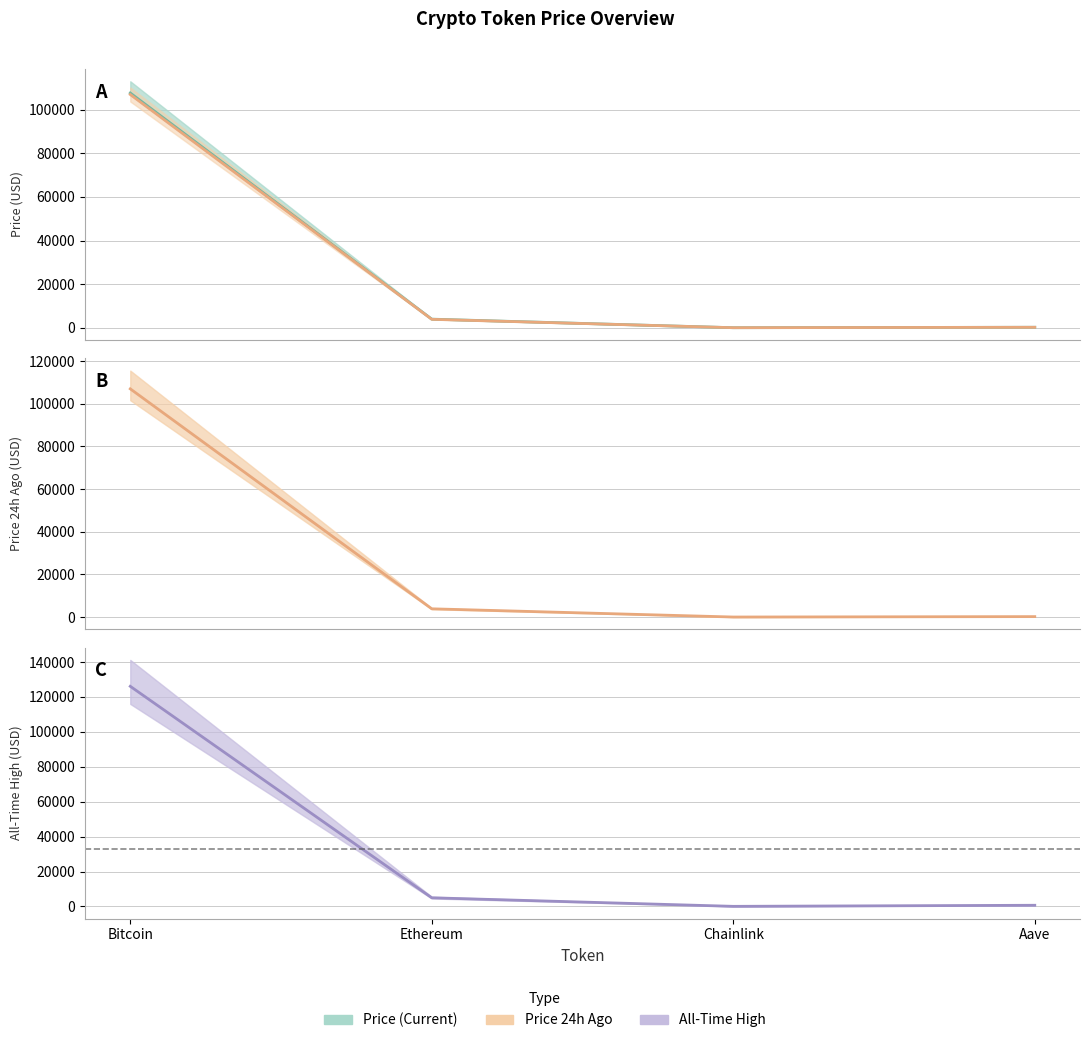

Reading right to left, extract all data points from this chart.

Current Price: 221.2	17.2	3939.7	107629.0
Price 24h Ago: 208.2	16.7	3866.9	106940.0
All-Time High: 661.7	52.7	4946.1	126080.0